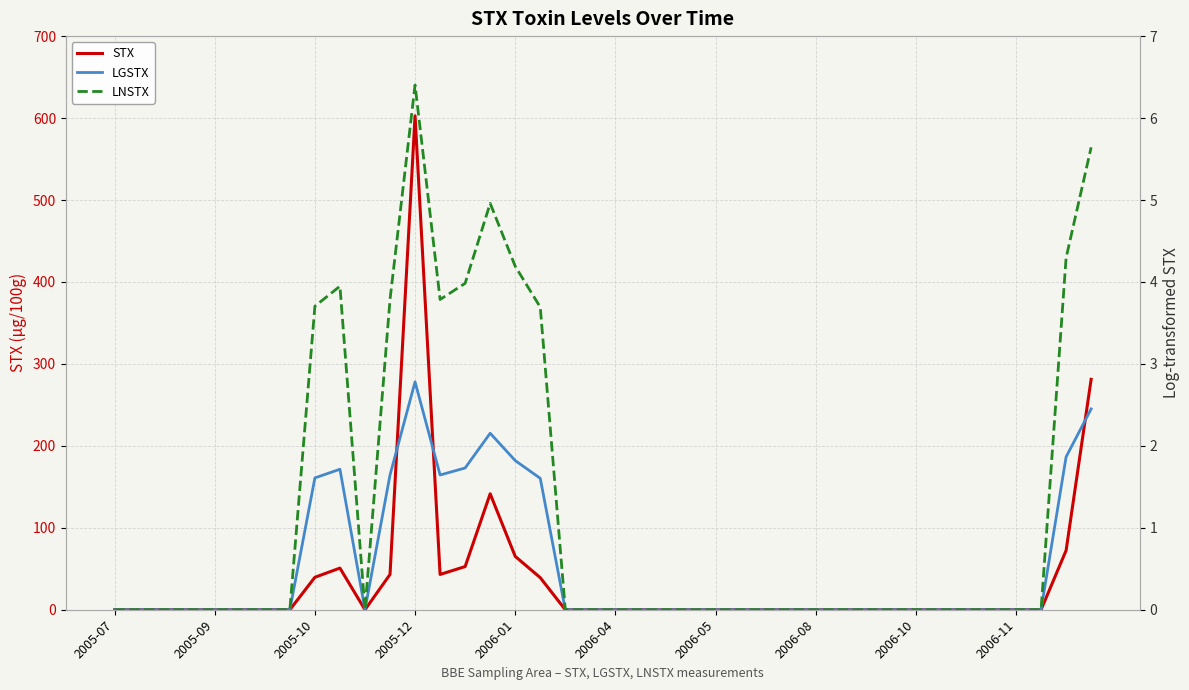

What is the total value across all series at 39?

289.3